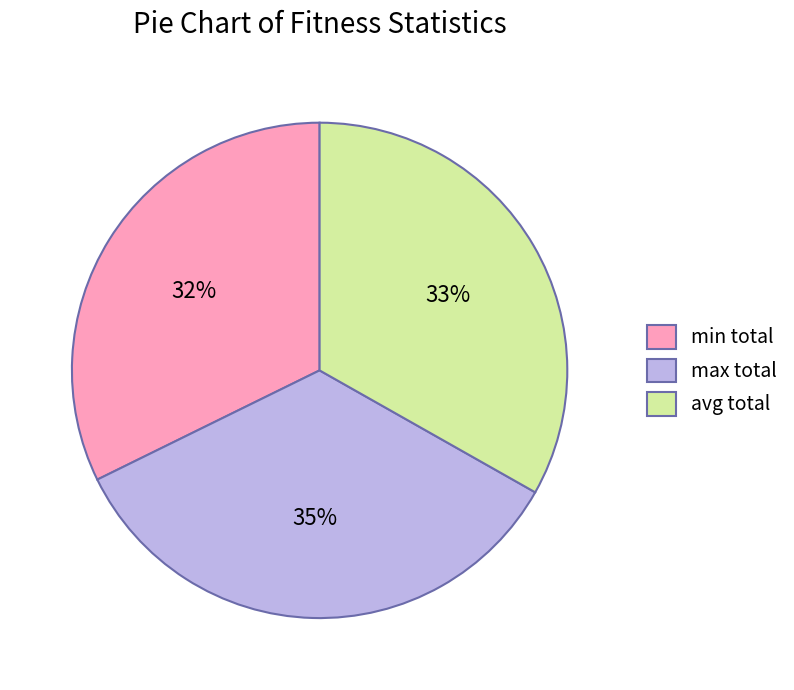

True or false: avg total accounts for 44% of the total.

False